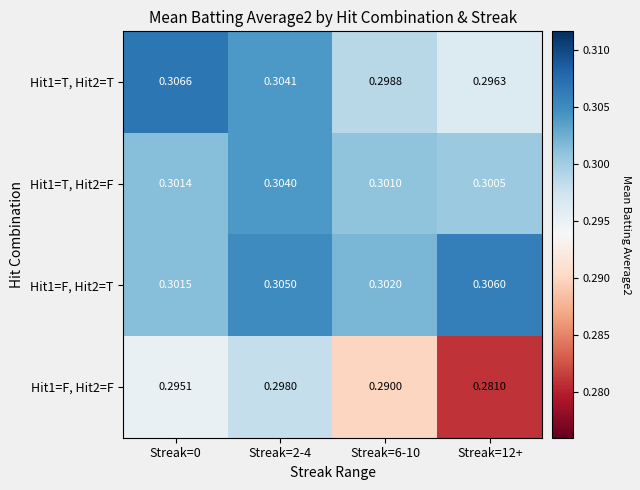

Between Streak=12+ and Streak=6-10, which is larger?

Streak=6-10